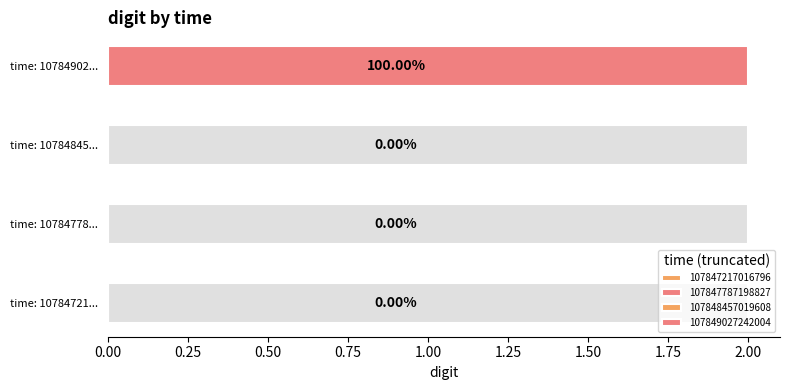

Rank the categories by value from lowest to highest.

107847217016796, 107847787198827, 107848457019608, 107849027242004